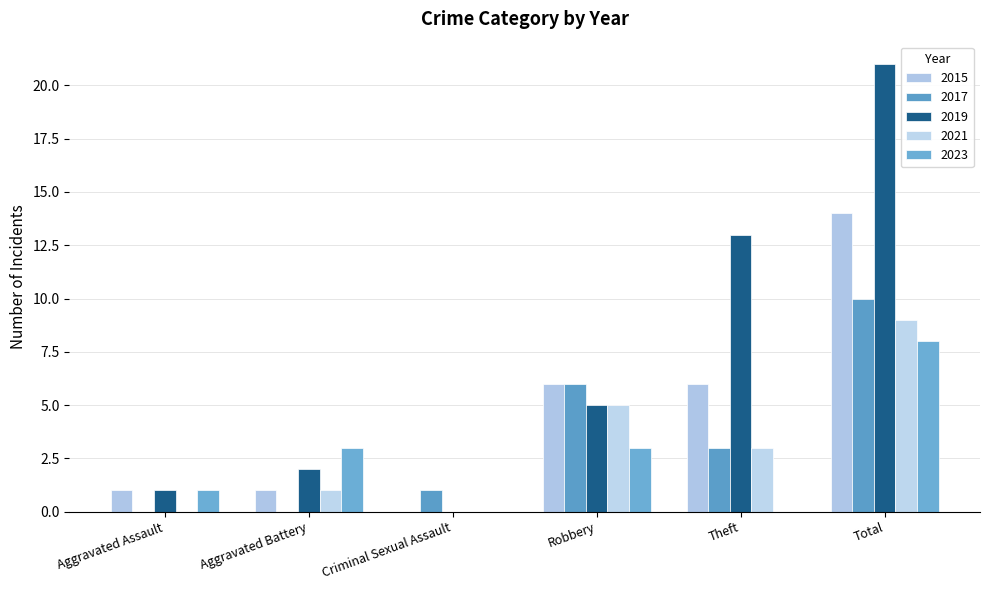

Reading right to left, transcribe all the data shown in this chart.

2015: 14	6	6	0	1	1
2017: 10	3	6	1	0	0
2019: 21	13	5	0	2	1
2021: 9	3	5	0	1	0
2023: 8	0	3	0	3	1